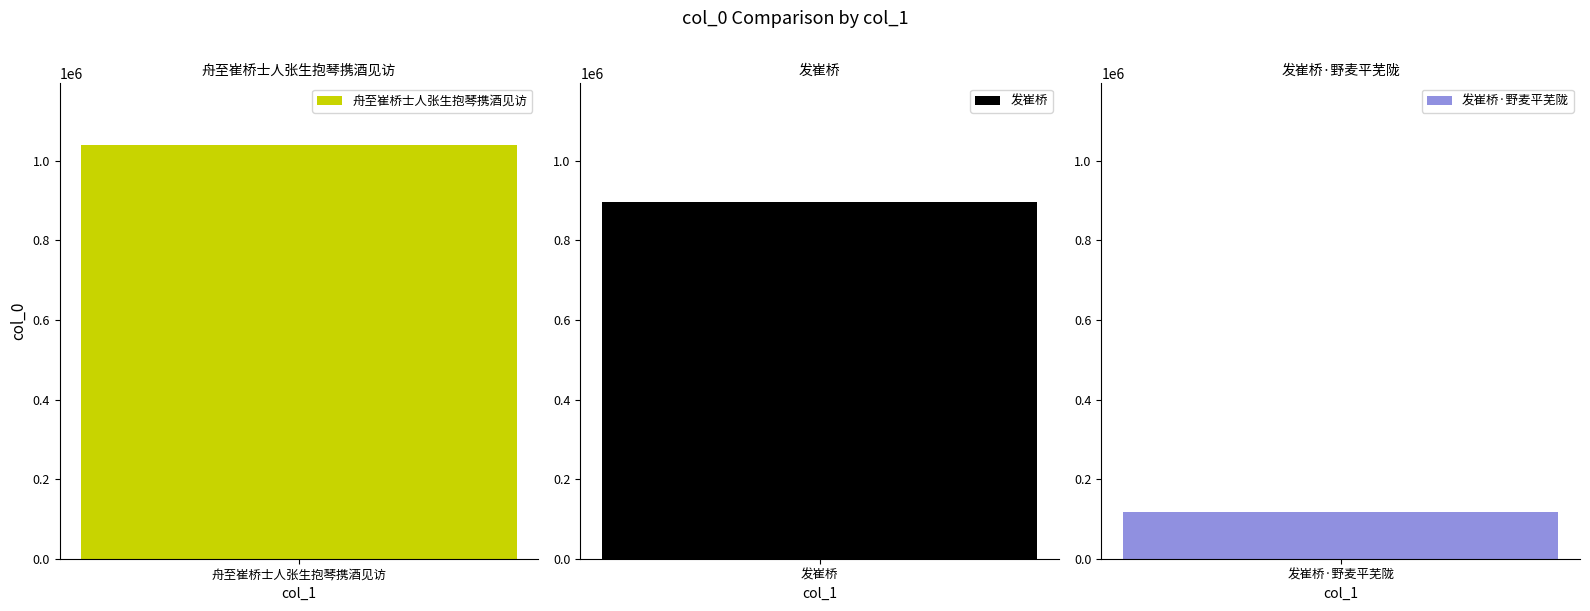

Reading right to left, transcribe all the data shown in this chart.

发崔桥·野麦平芜陇=116788	发崔桥=897583	舟至崔桥士人张生抱琴携酒见访=1038878